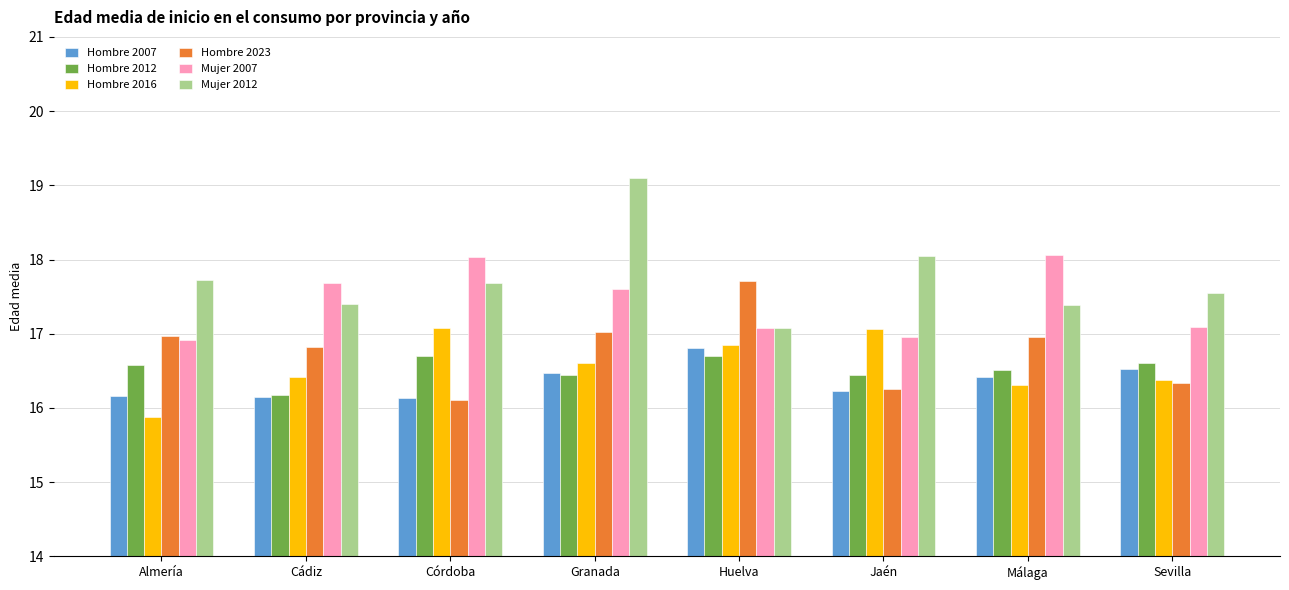

What is the maximum value shown in the chart?

19.1